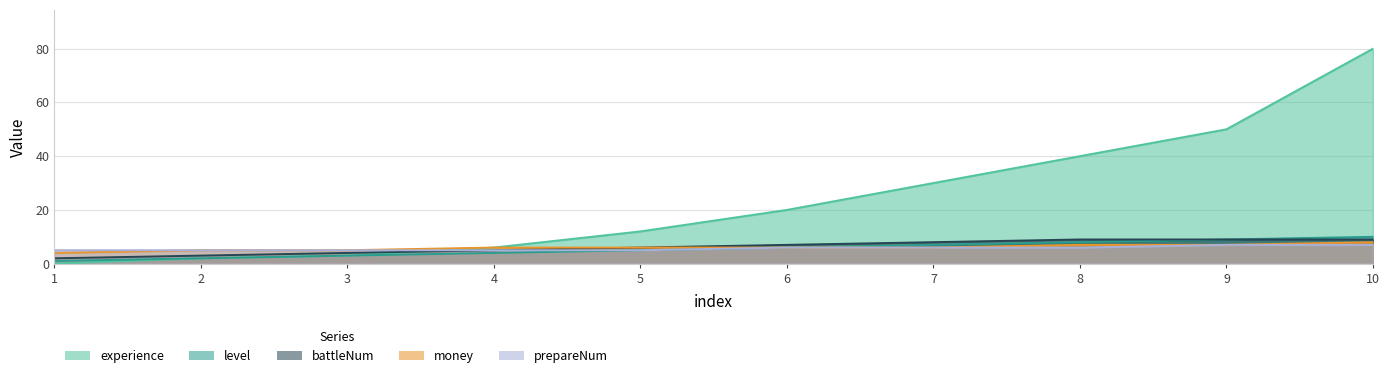

What are all the series names shown in the legend?

level, experience, battleNum, money, prepareNum